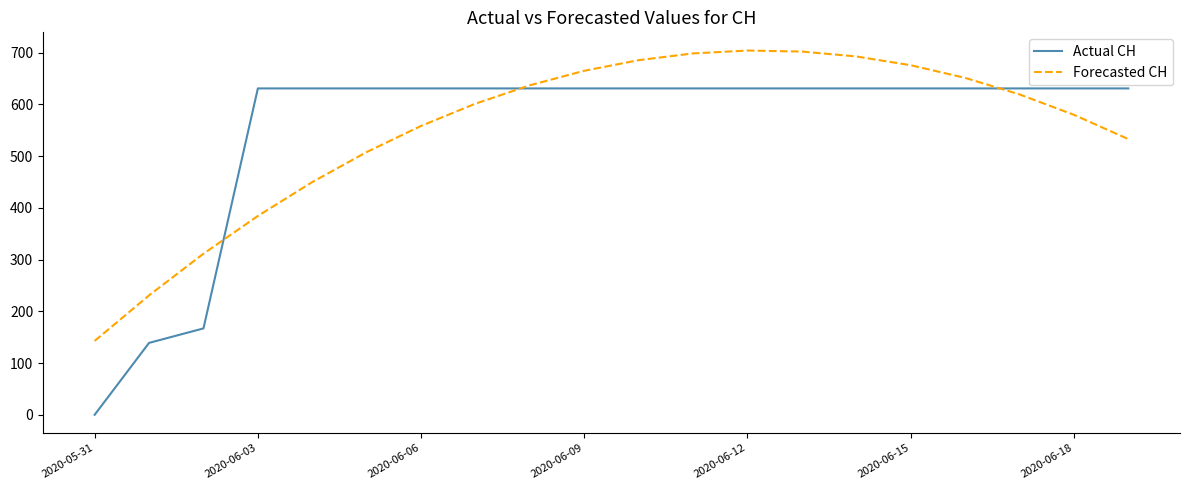

What is the greatest value displayed?

704.2